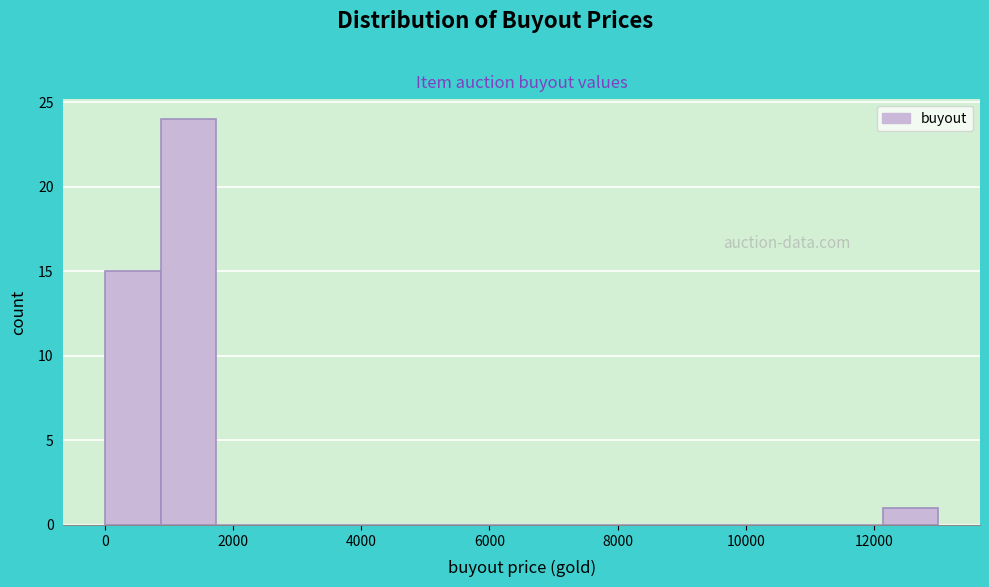

What is the height of the bar covering 800 to 1800 on the x-axis? Neither the bar edges nor the heights are printed on the chart, so give them approximately, as read against the axes.

24